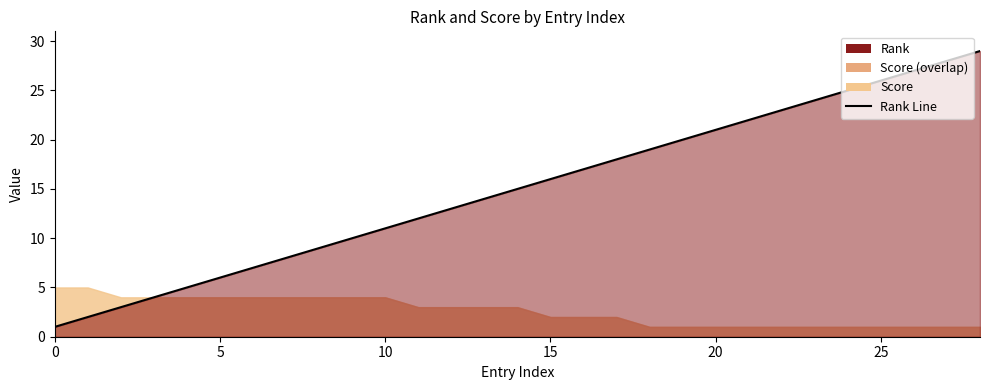

What is the value of the 8th point from the left?

8